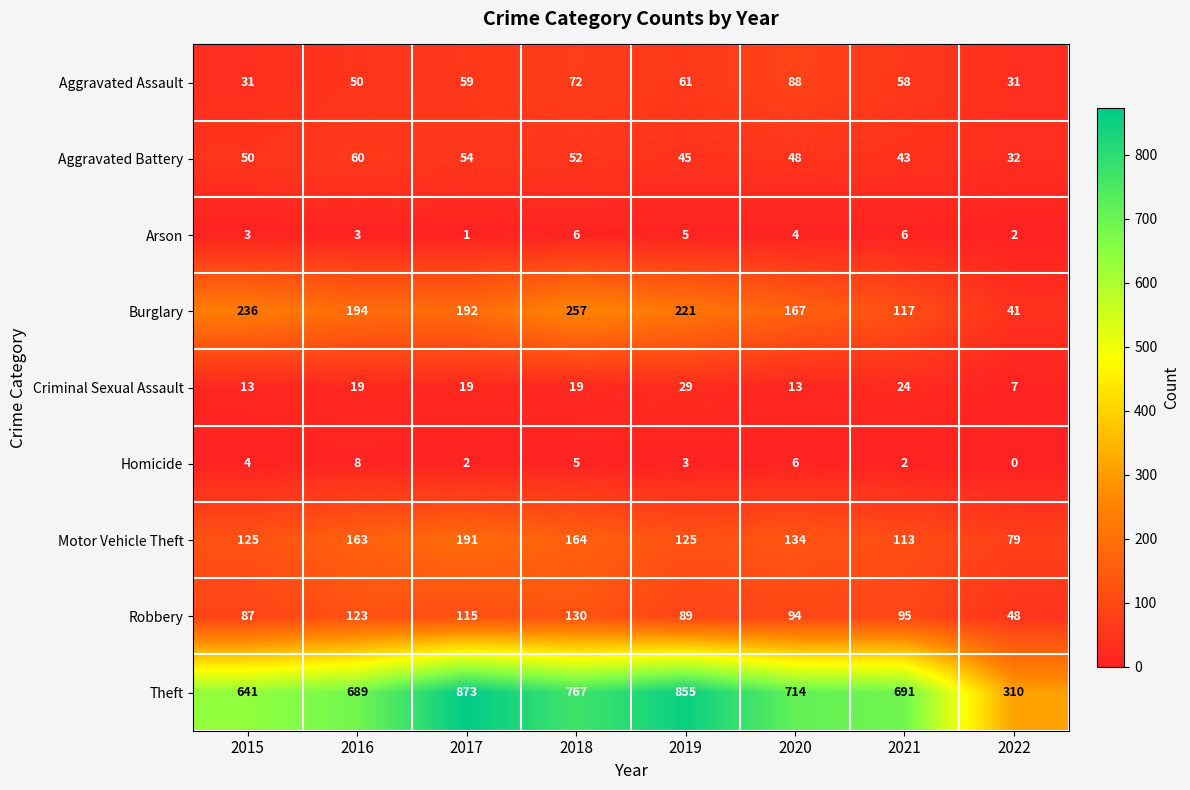

Rank the series by their maximum value, from lowest to highest.

Arson, Homicide, Criminal Sexual Assault, Aggravated Battery, Aggravated Assault, Robbery, Motor Vehicle Theft, Burglary, Theft